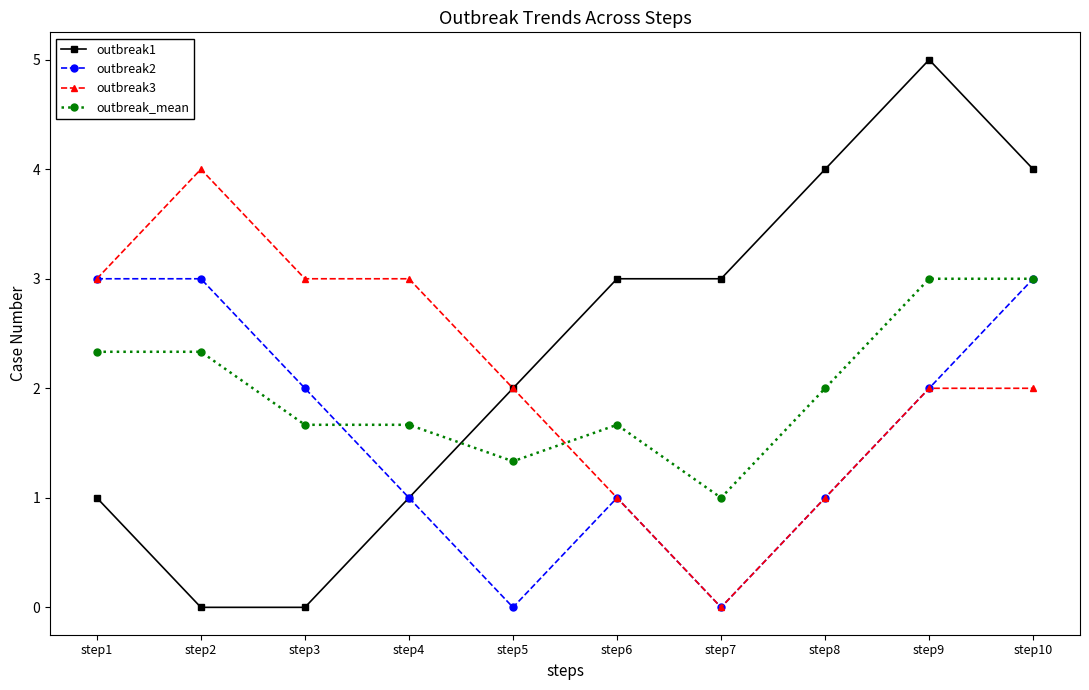

At which category does outbreak2 reach its first local valley?

step5